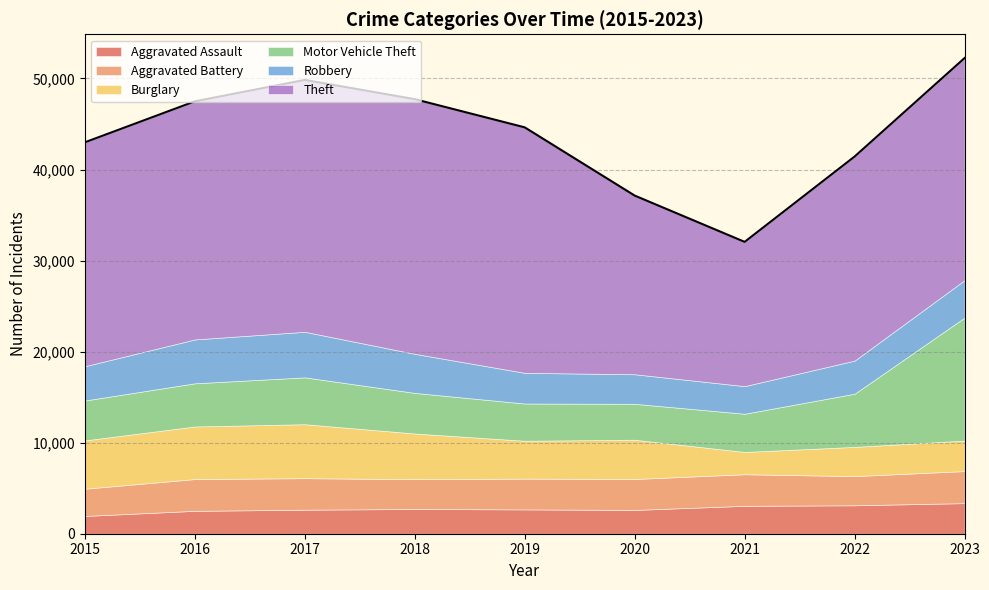

Where is the first local maximum for Robbery?

2017